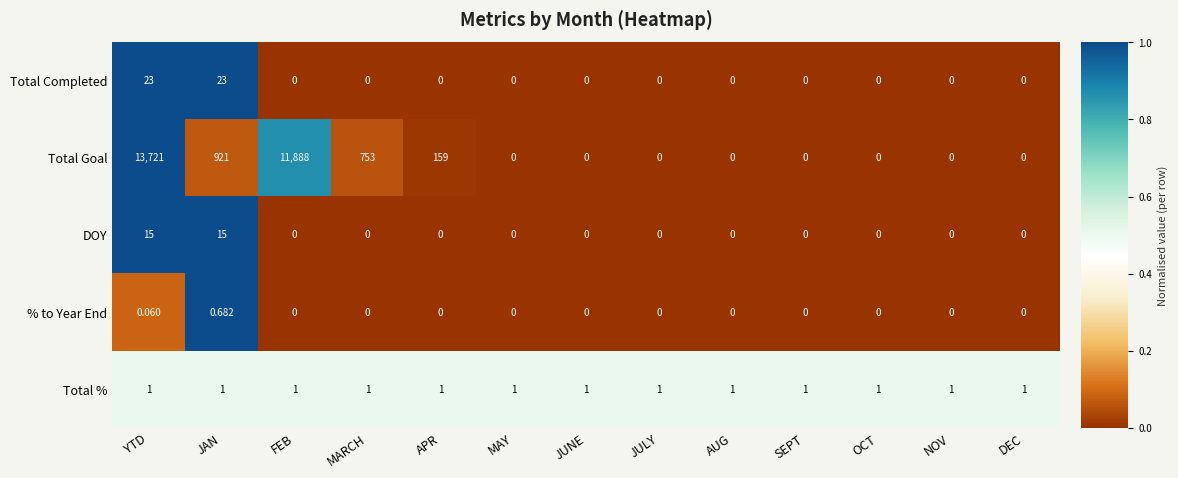

Which series has the largest range (max minus min)?

Total Goal